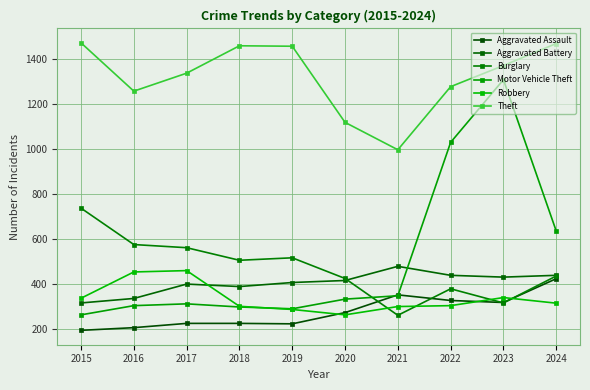

Does the chart have visible grid lines?

Yes